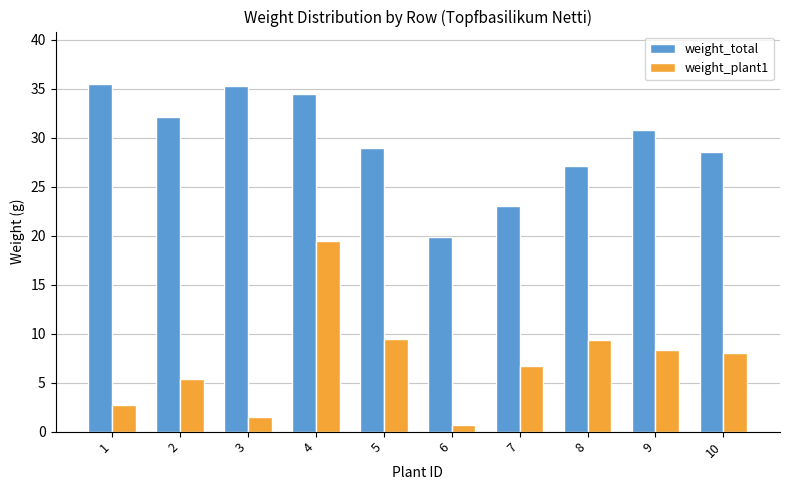

How many data points in weight_plant1 are above 8?

5